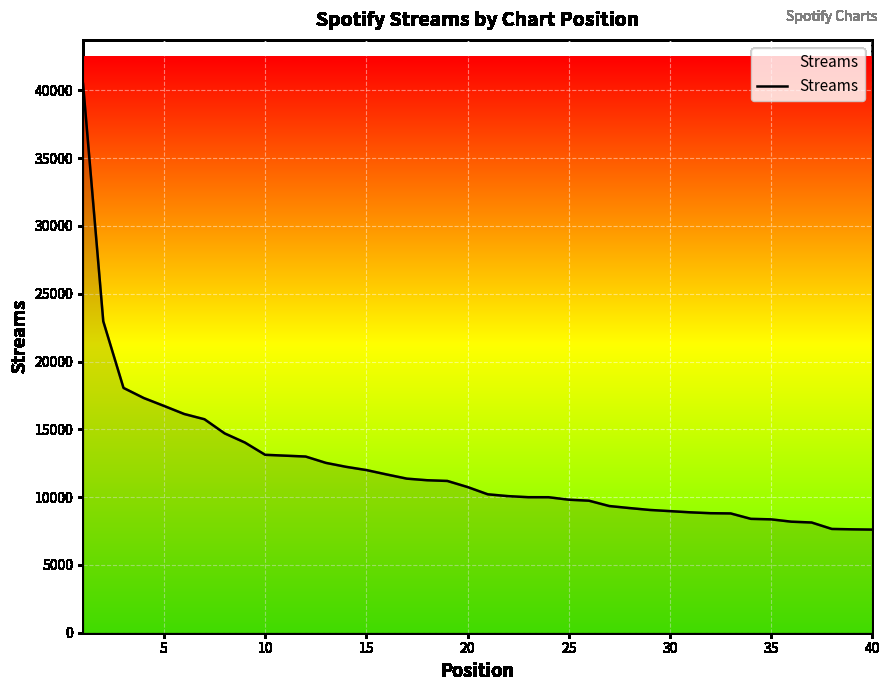

How many distinct data groups are displayed?

1